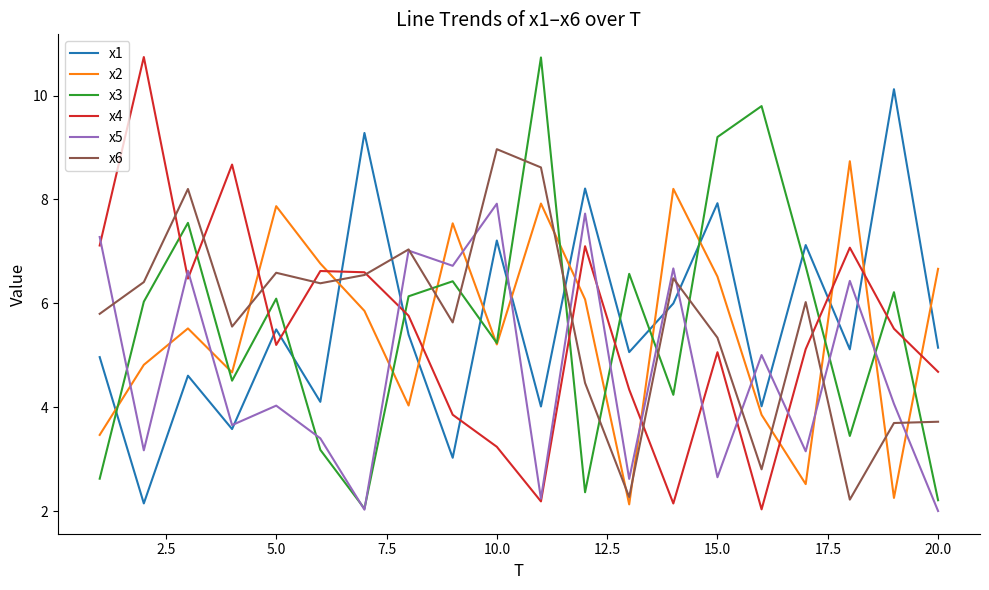

What is the highest value of the x4 series?

10.7